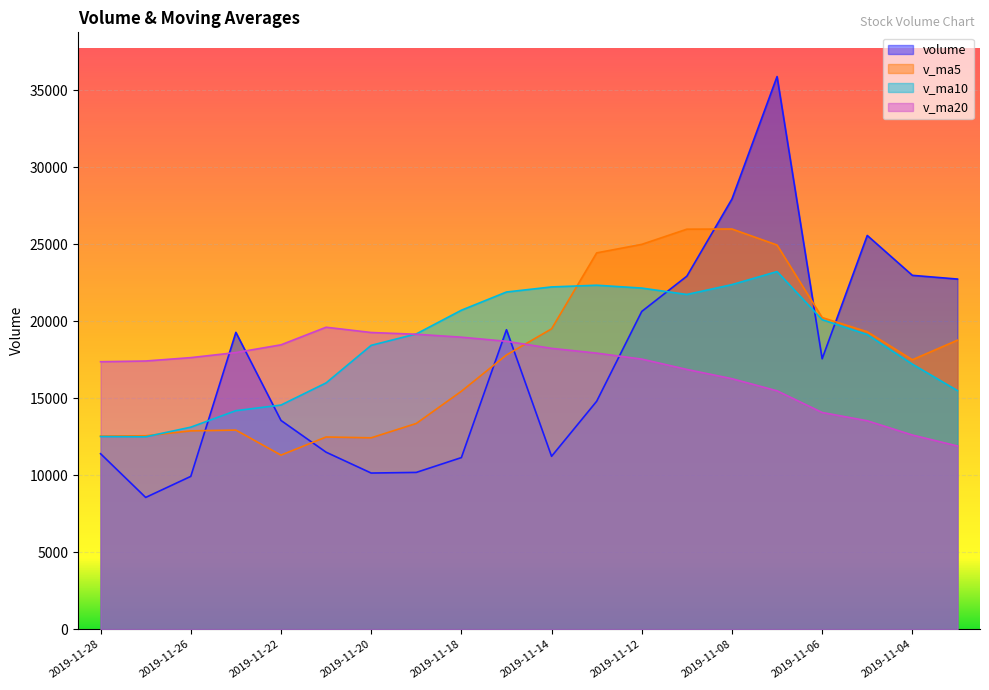

The v_ma5 series shows 18883.5 at 2019-11-20. True or false?

False